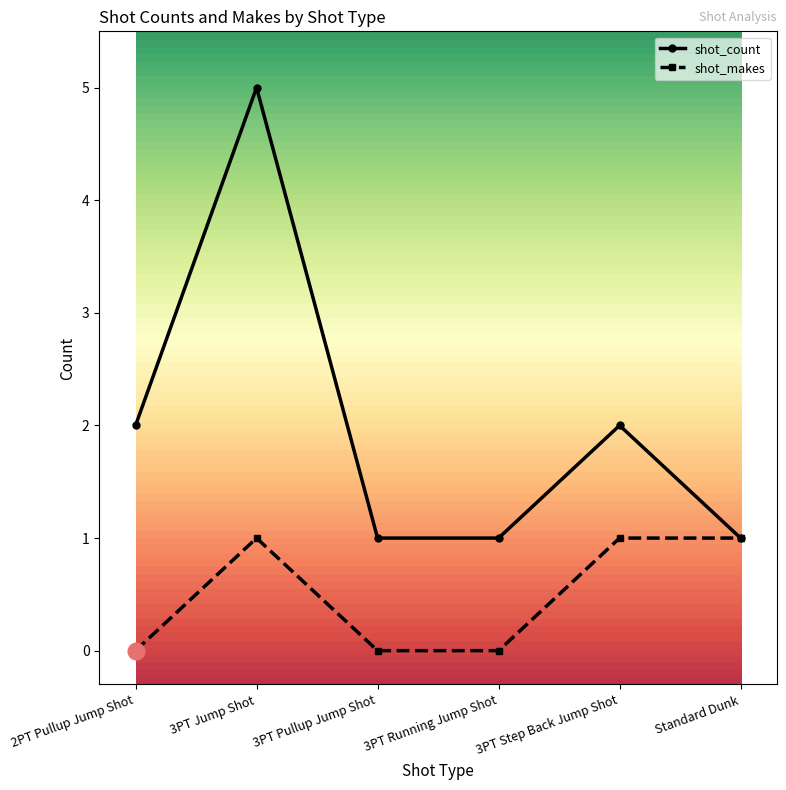

What position from the left is 3PT Jump Shot?

2